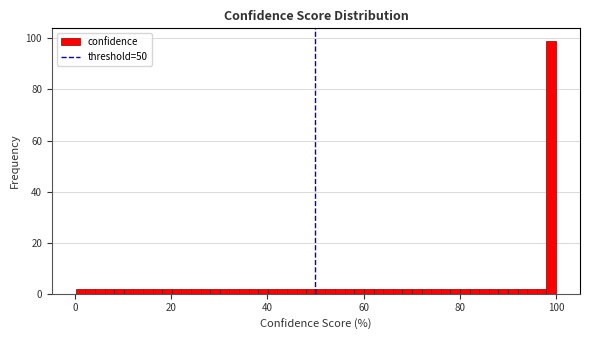

Read against the x-axis, roughly where is the centre of the tallest bar?

100